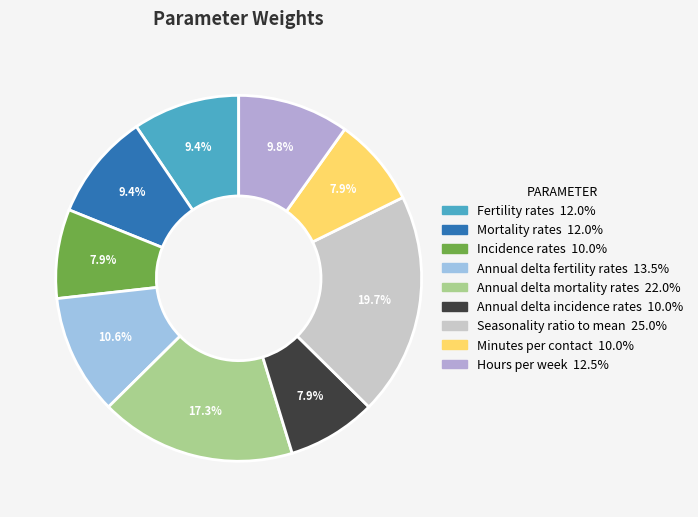

The Incidence rates slice represents 1% of the pie. True or false?

False